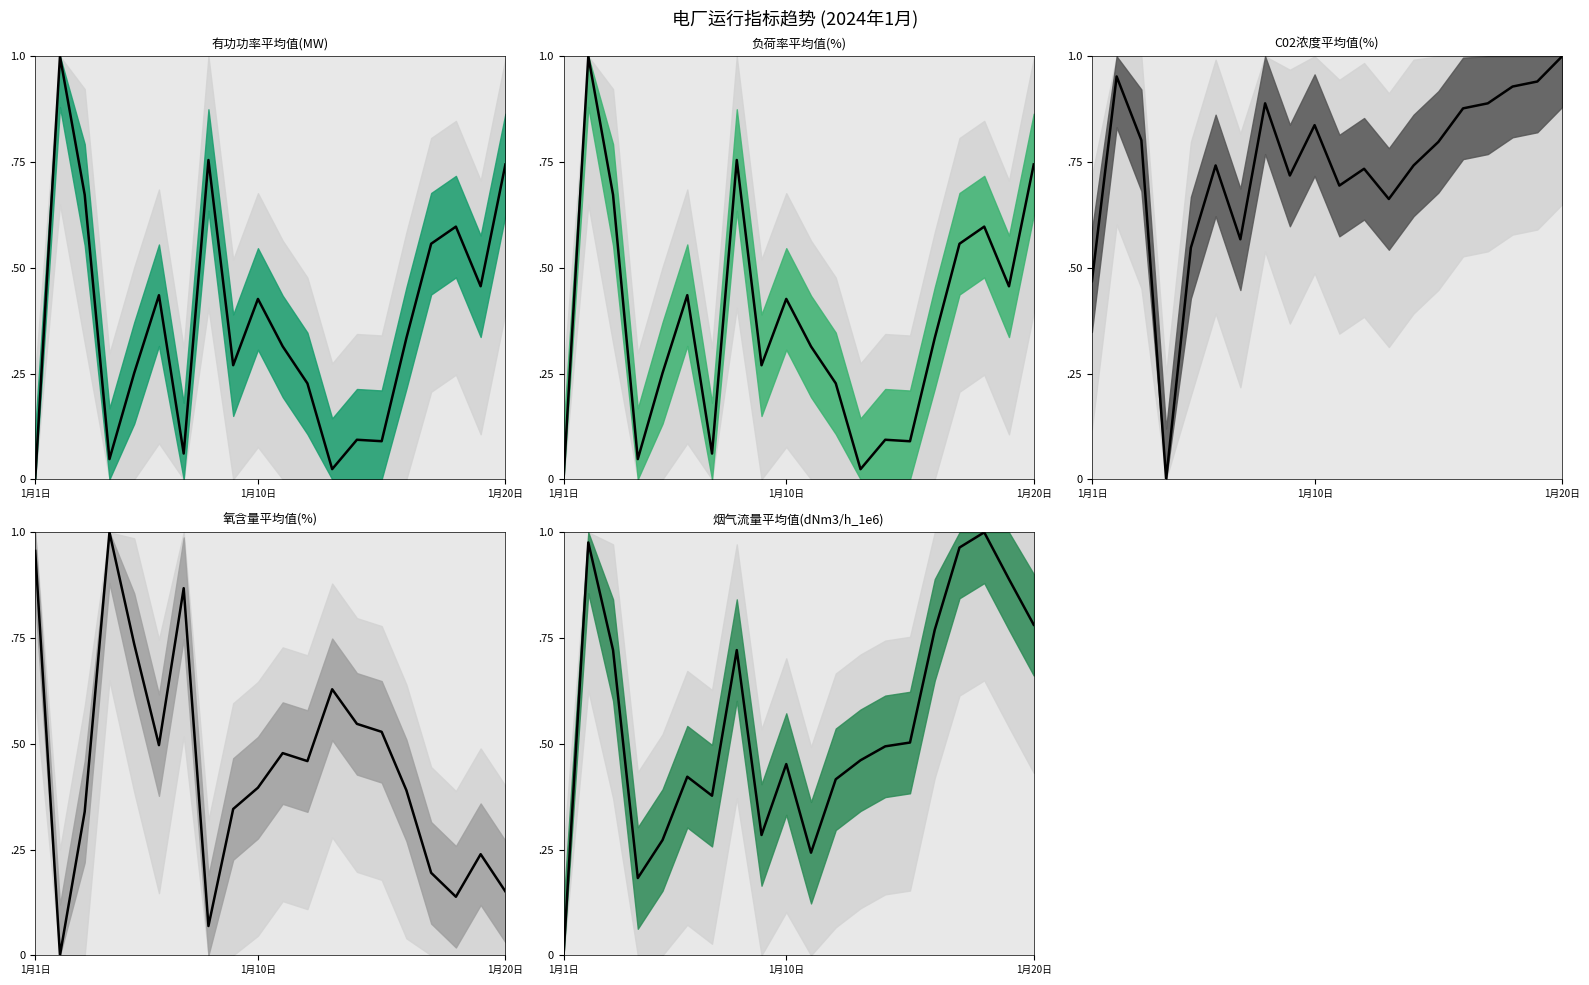

What is the value of the C02浓度平均值(%) point at the 1st from the left?

0.5